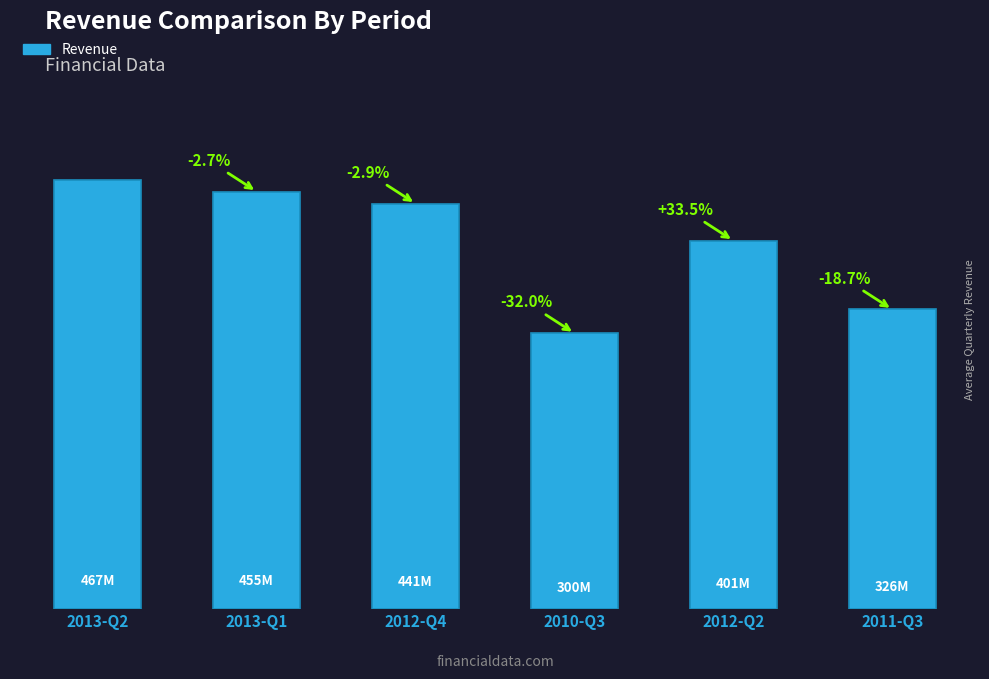

Rank the categories by value from lowest to highest.

2010-Q3, 2011-Q3, 2012-Q2, 2012-Q4, 2013-Q1, 2013-Q2